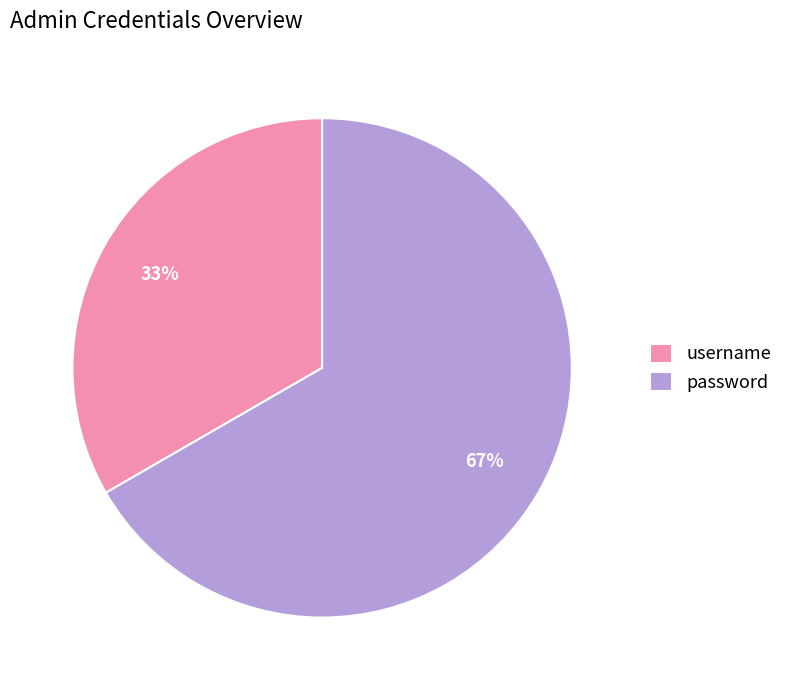

Combined, do password and username account for over 50%?

Yes